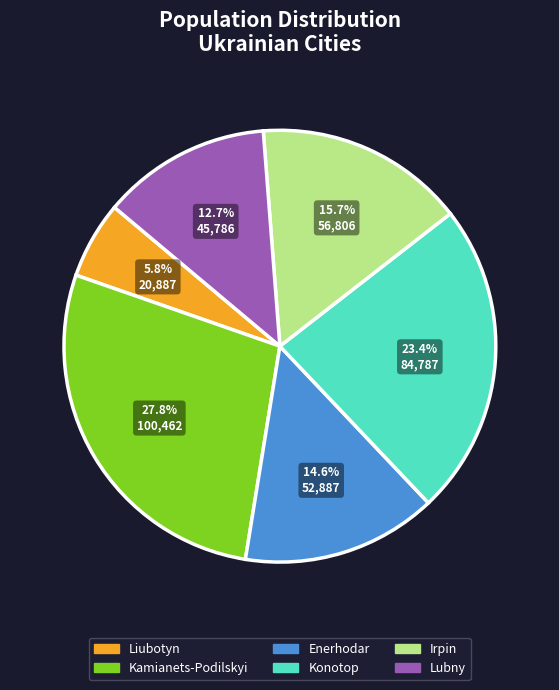

Which category has the smallest portion of the pie?

Liubotyn